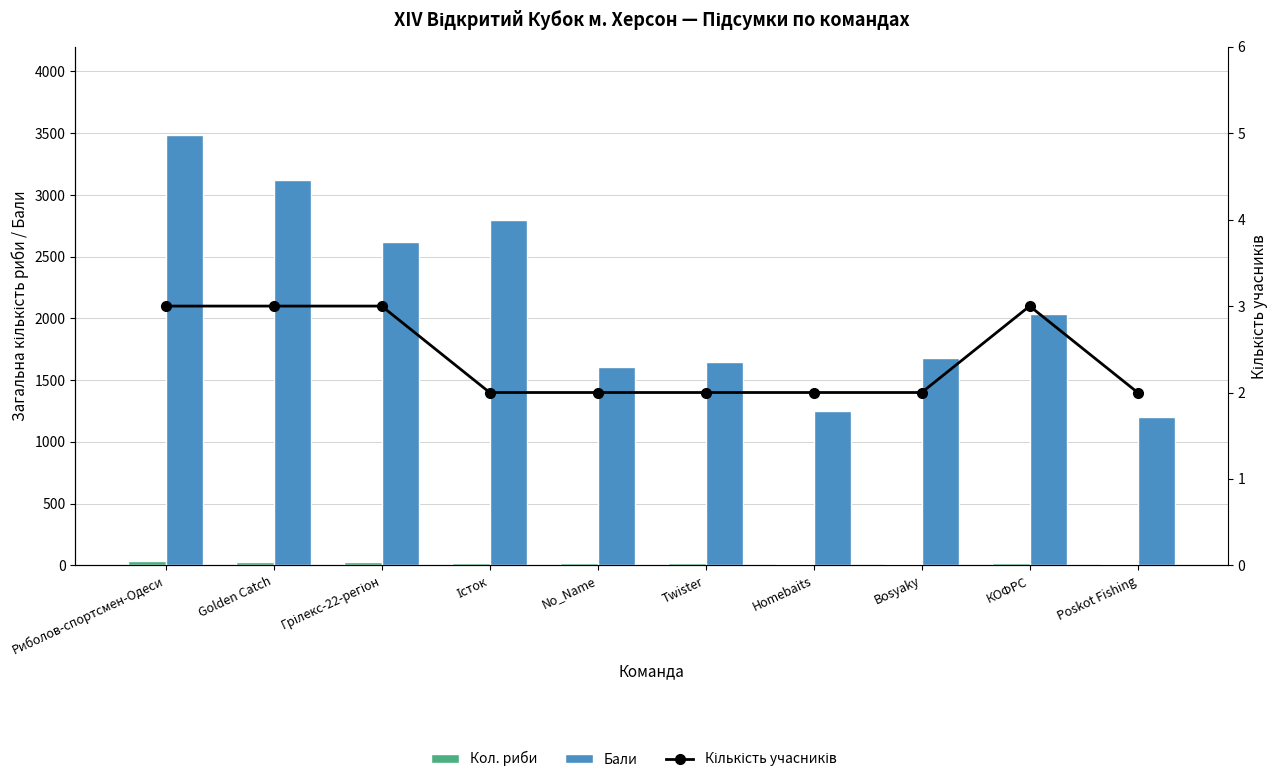

Which series has the widest spread of values?

Бали